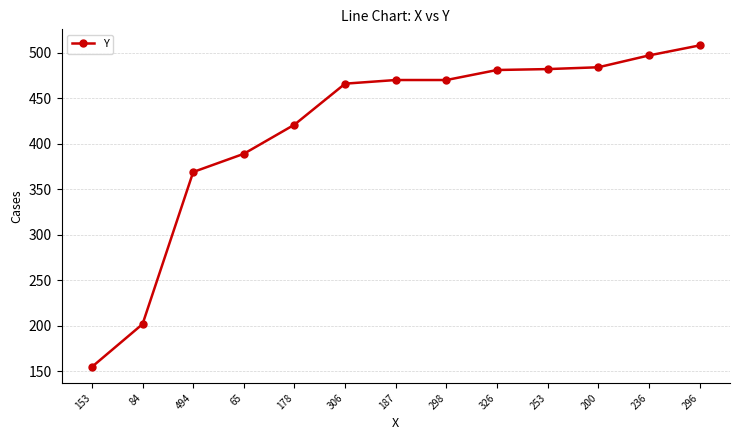

How many lines are shown in the chart?

1